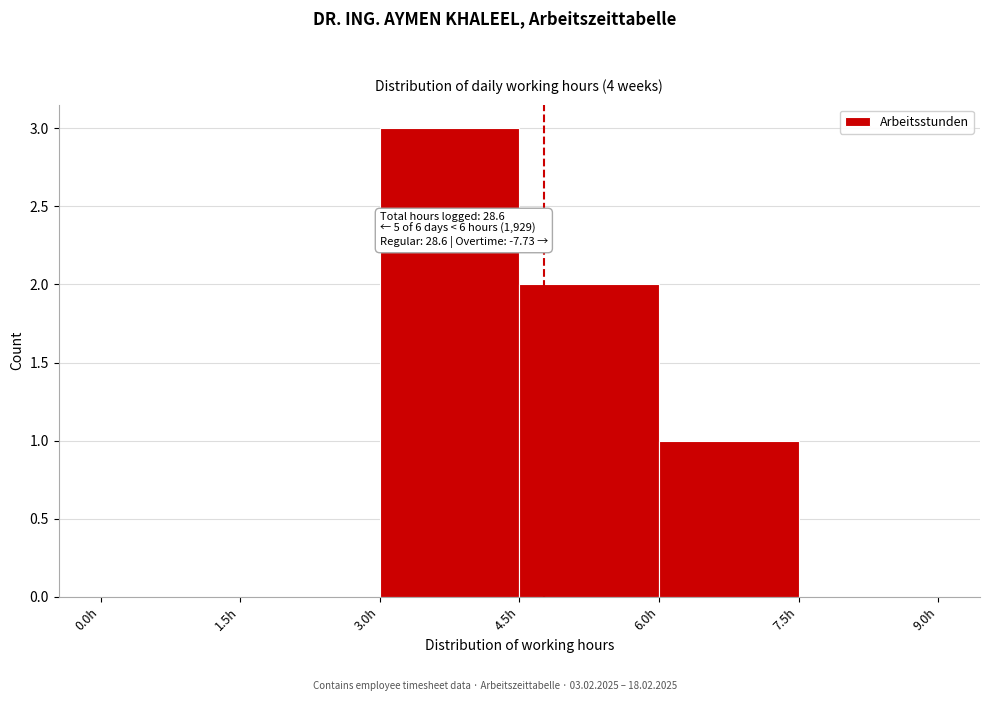

Which range on the x-axis has the tallest bar?

3.0 to 4.5